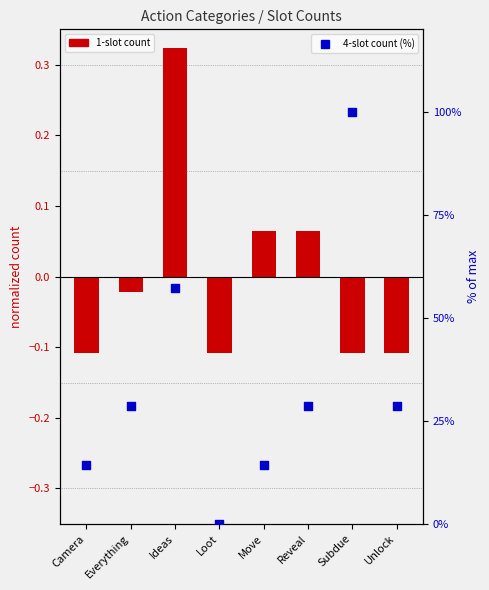

What is the total value across all series at Unlock?

28.5